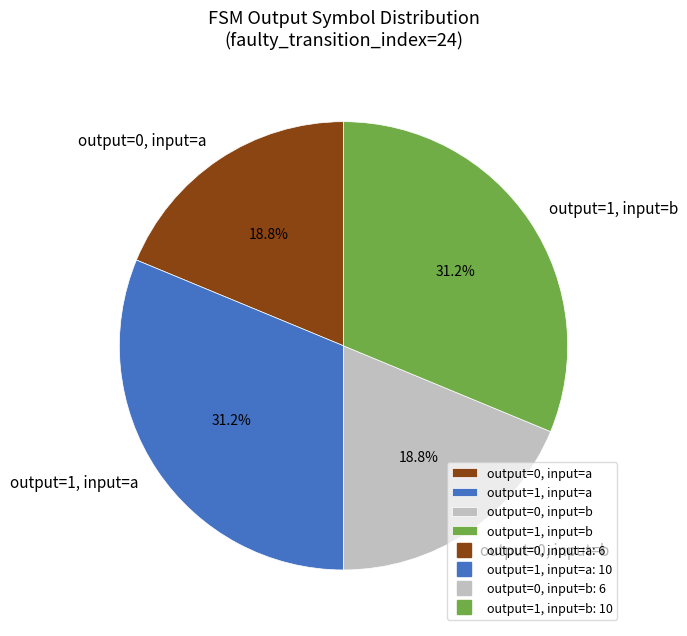

Is there any slice that represents more than half of the pie?

No